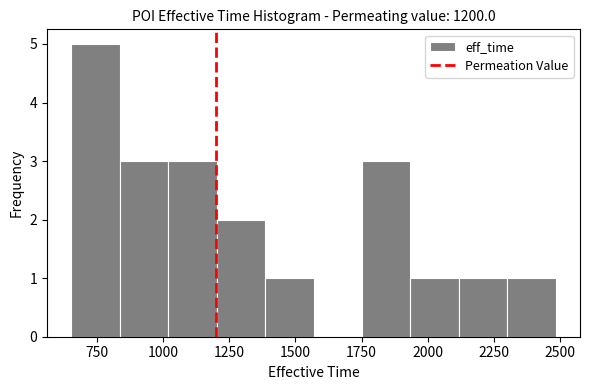

Around what value on the x-axis is the tallest bar? Give the approximate position of its centre, as read against the axis.

750